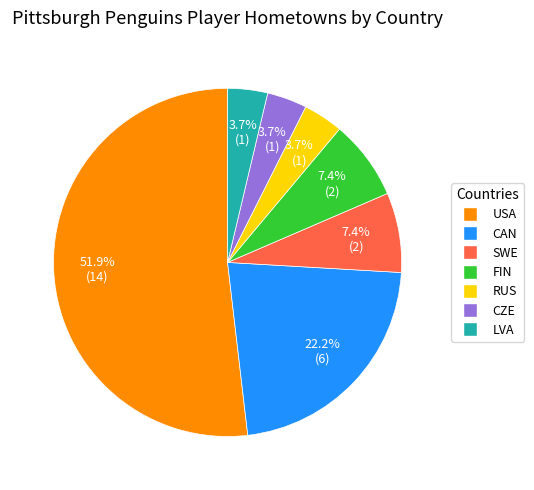

Which slice represents more than half of the pie?

USA